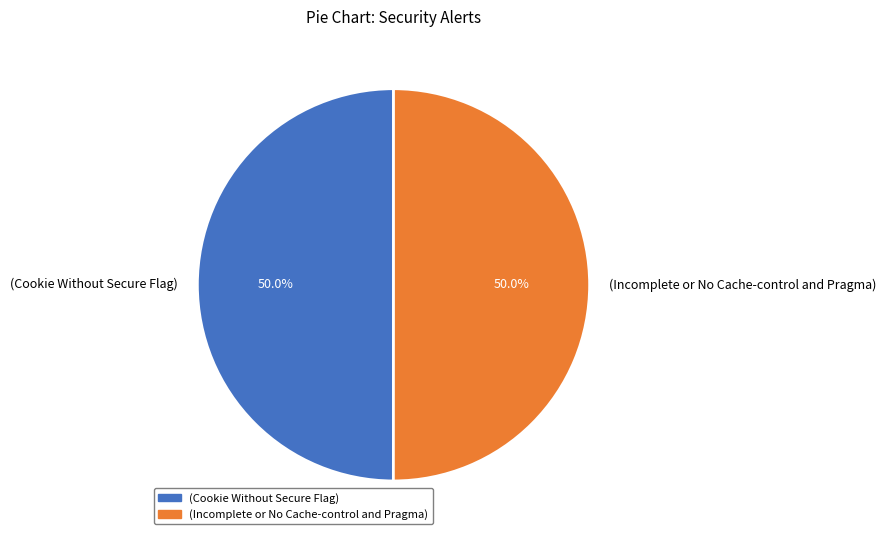

What is the ratio of the value at (Cookie Without Secure Flag) to the value at (Incomplete or No Cache-control and Pragma)?

1.0